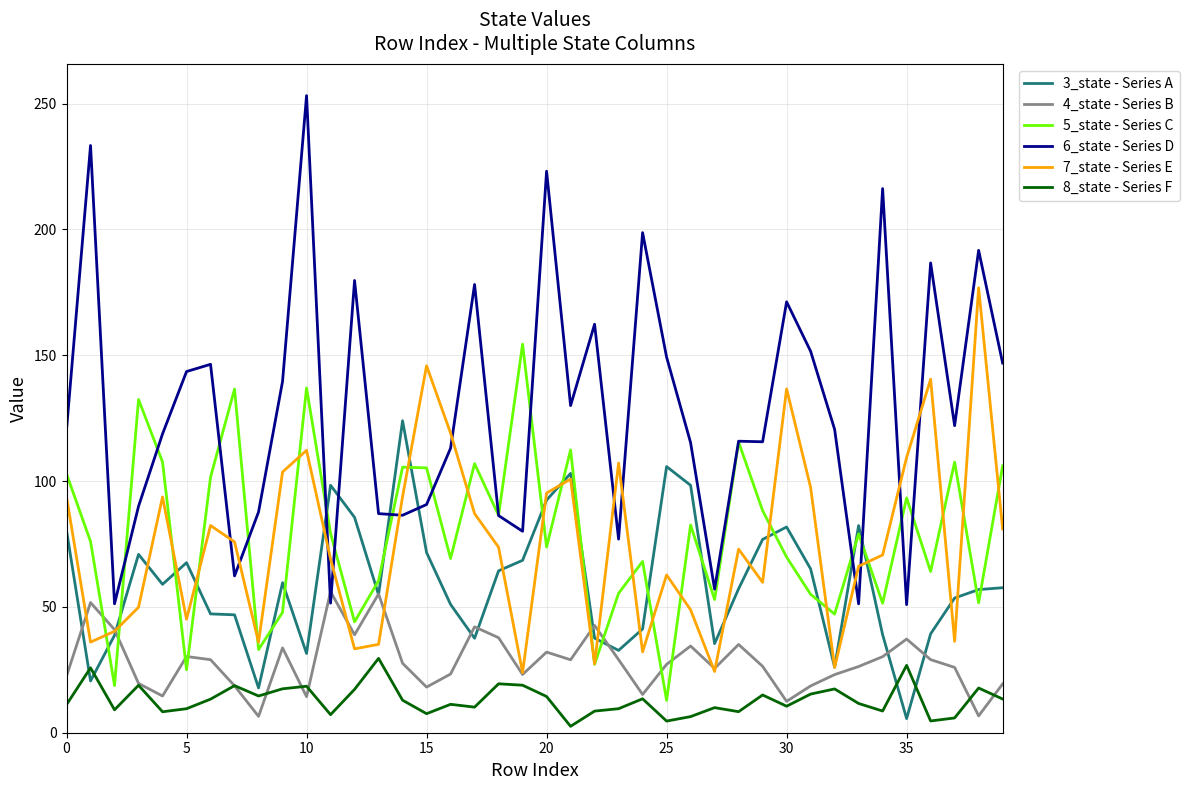

Which series has the widest spread of values?

6_state - Series D